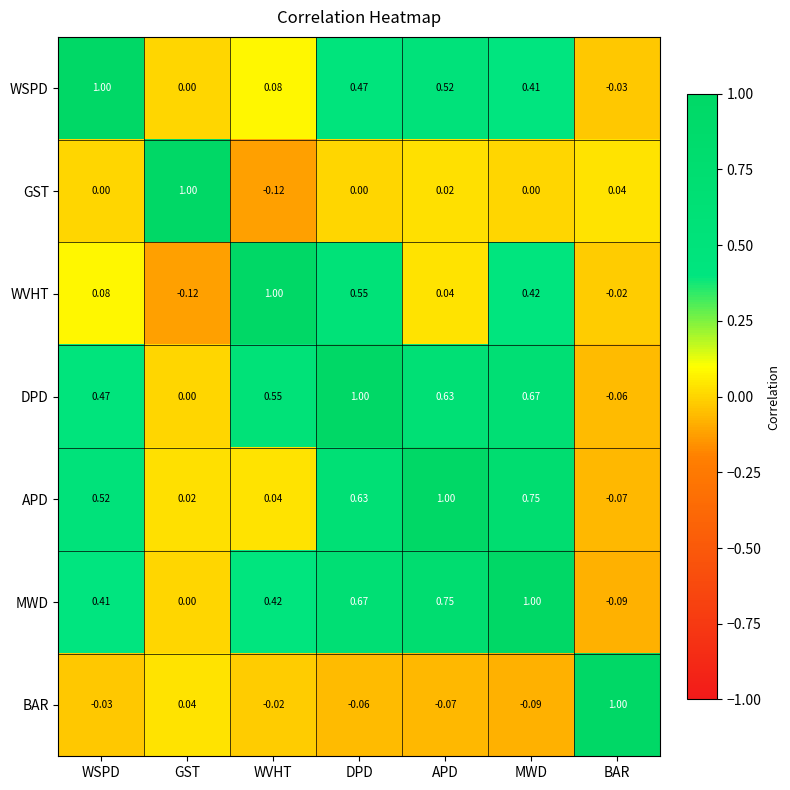

Which series has the largest total across all categories?

DPD